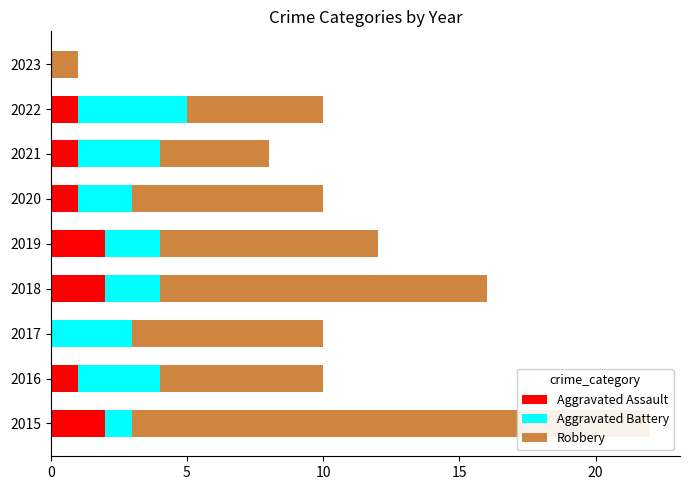

What is the greatest value displayed?

19